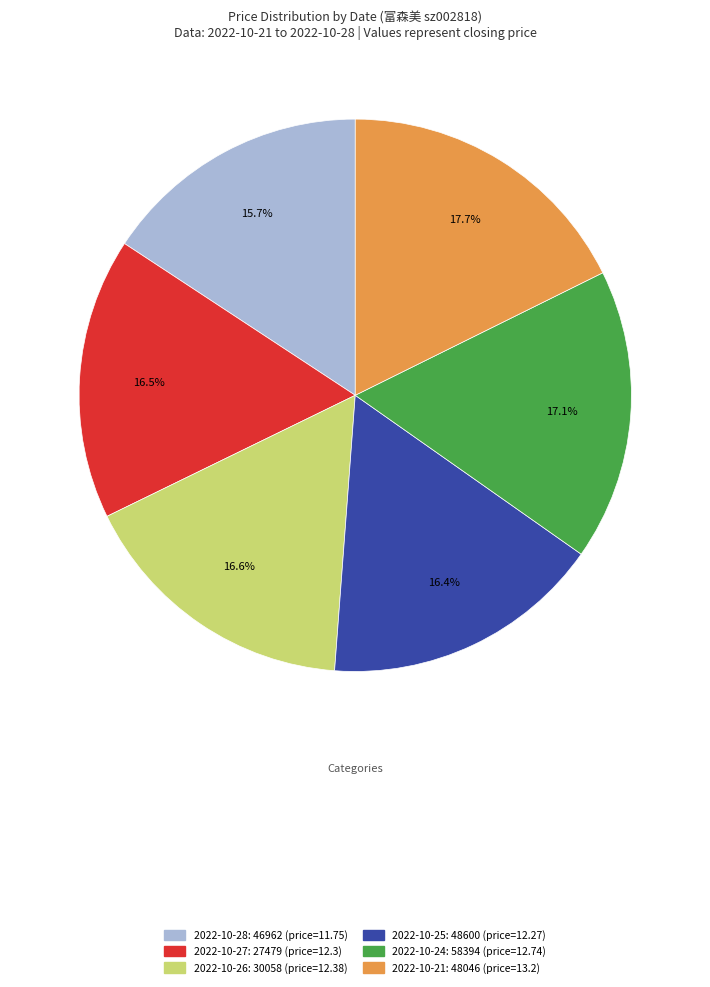

Does any single category account for the majority?

No